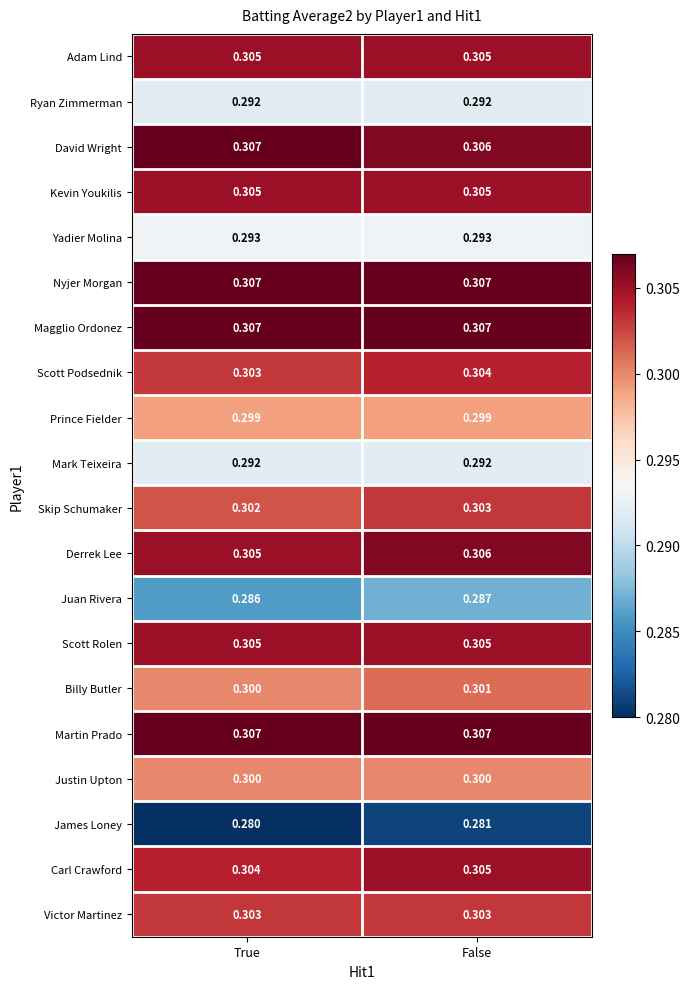

Where is Billy Butler nearest to the value 0?

True